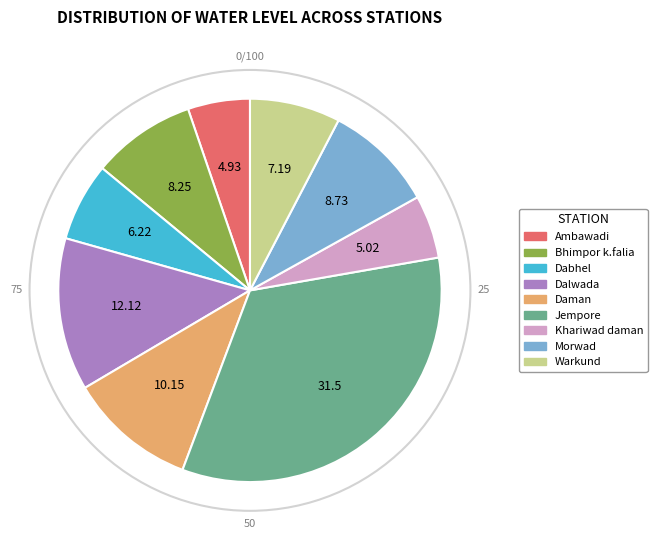

Does Warkund represent more than half of the total?

No